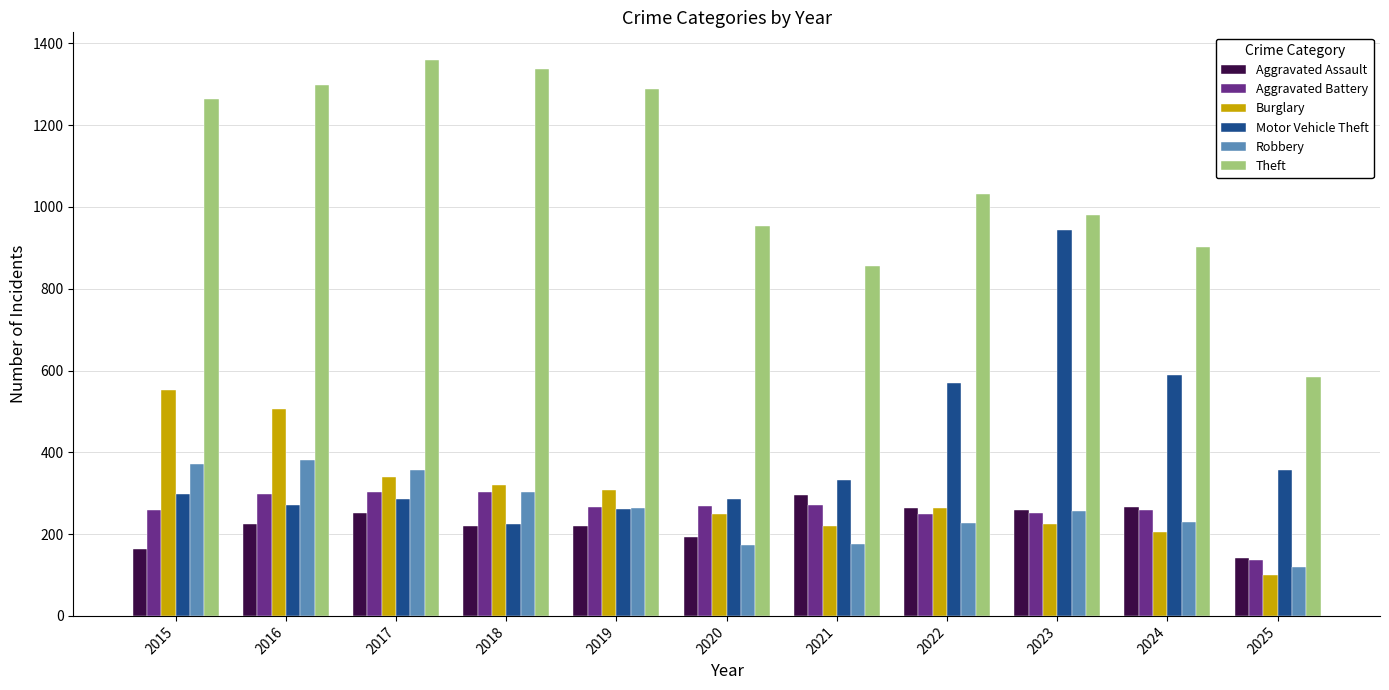

What is the difference between the second highest and second lowest values in the Robbery series?

198